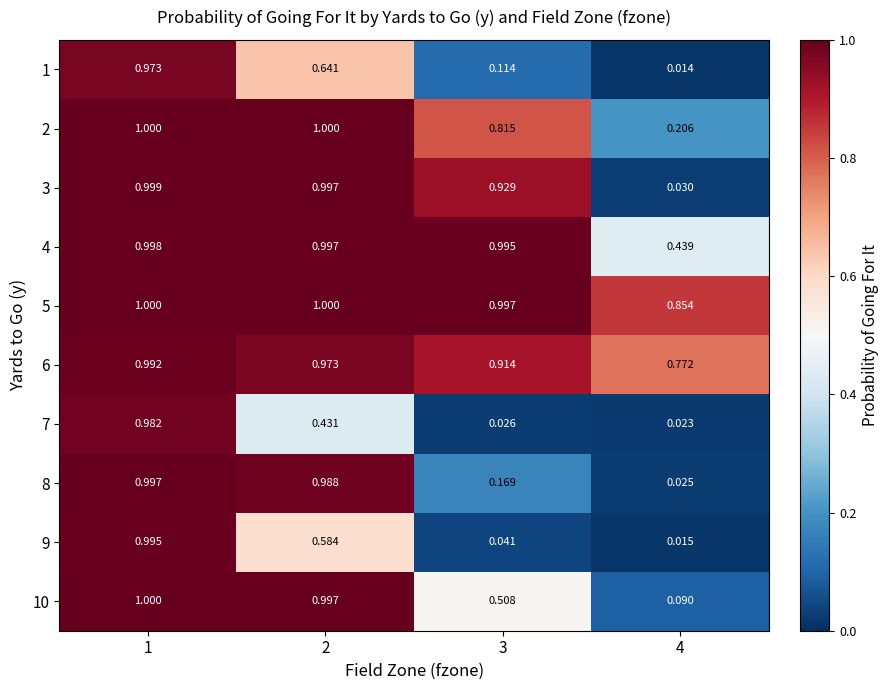

Where is 7 nearest to the value 0?

4